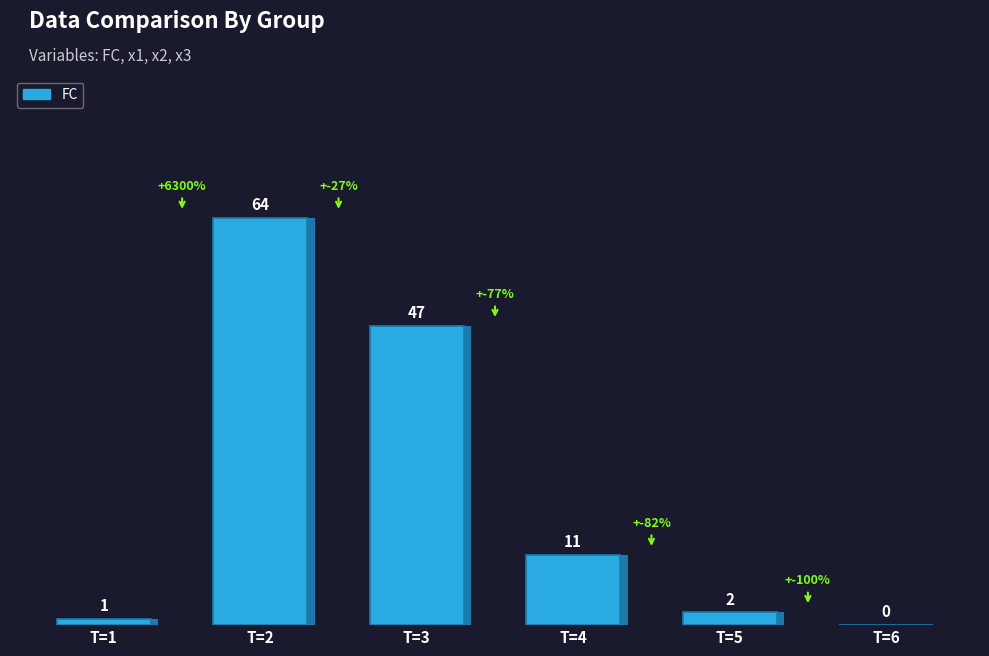

Rank the categories by value from highest to lowest.

T=2, T=3, T=4, T=5, T=1, T=6